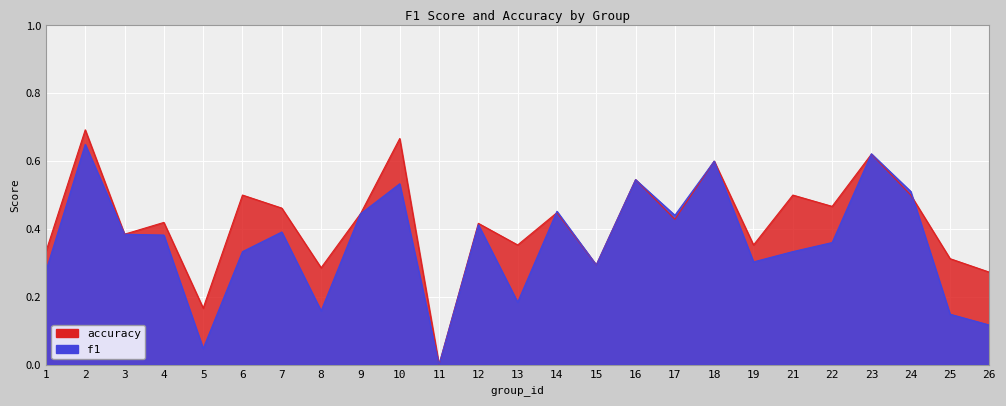

At 4, list the series in order from largest to smallest.

accuracy, f1